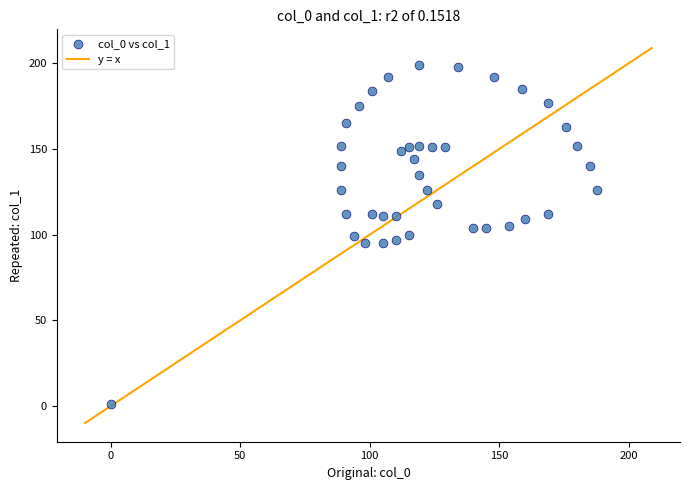

What is the range of Y values (max minus min)?

198